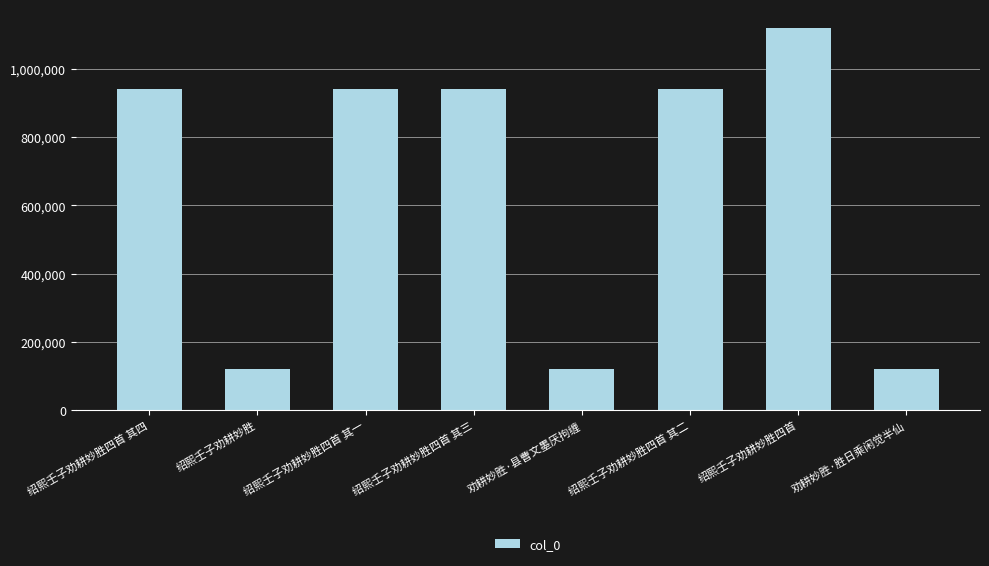

What is the greatest value displayed?

1119533